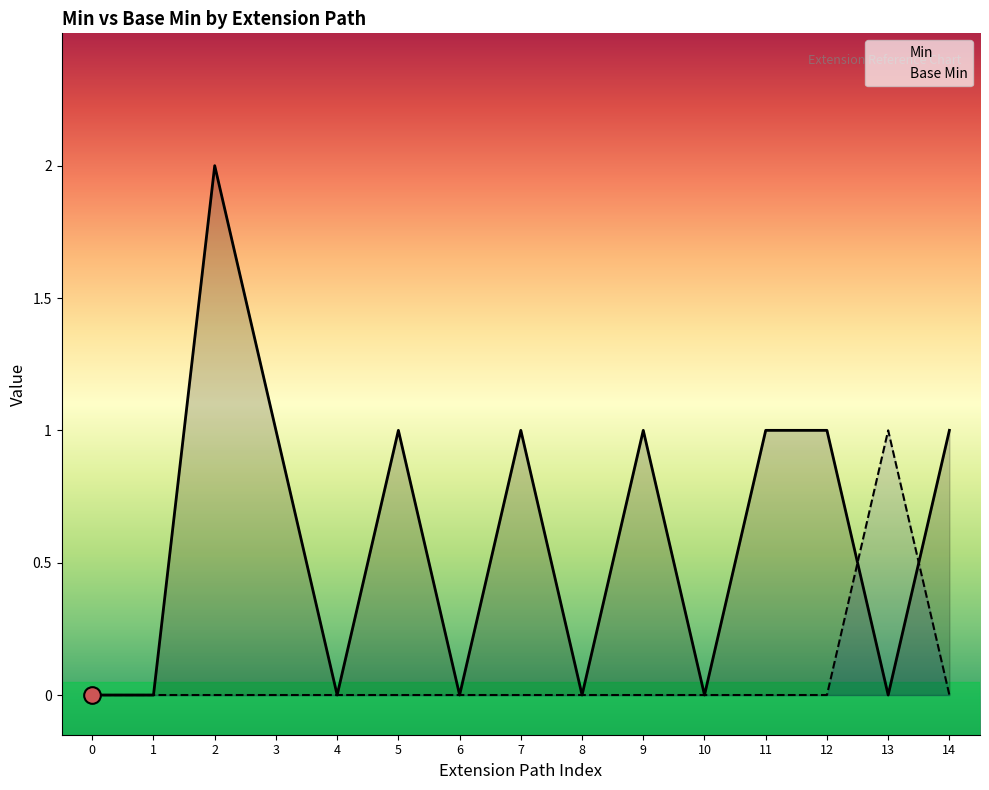

What is the difference between the maximum and minimum values in the Base Min series?

1